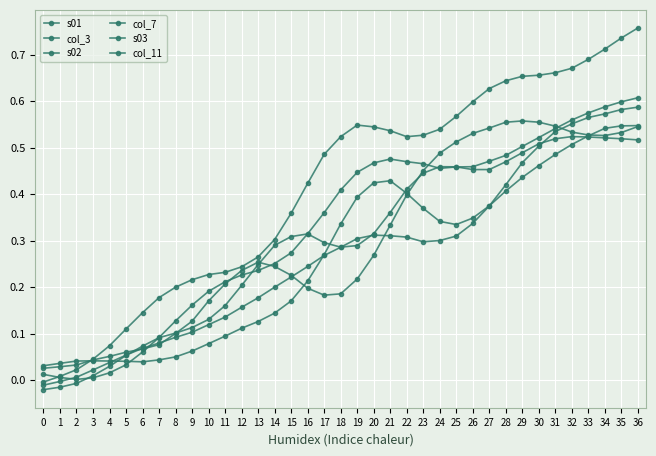

List the series in order of their peak value, lowest first.

col_3, col_11, col_7, s03, s01, s02